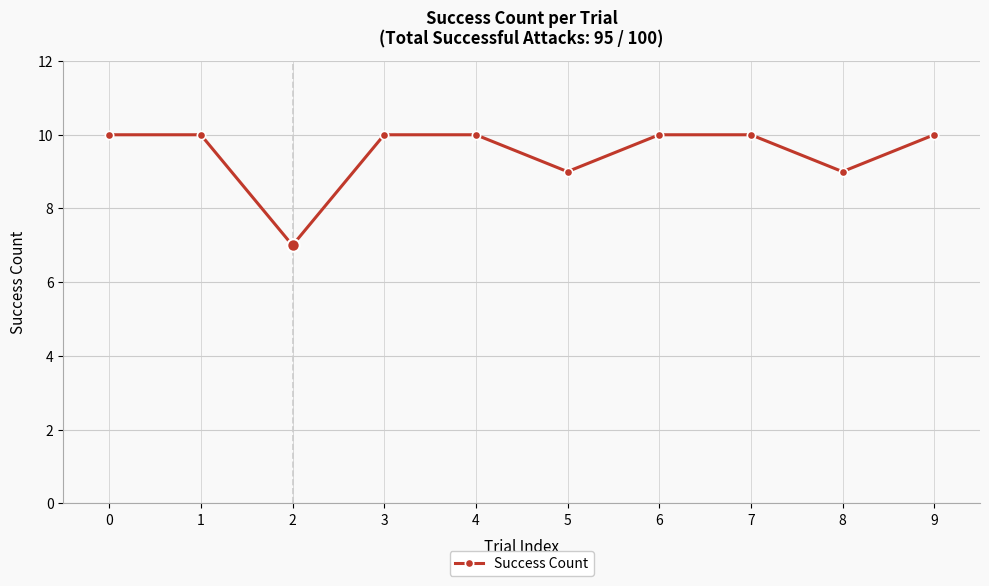

Count the number of data series in this chart.

1